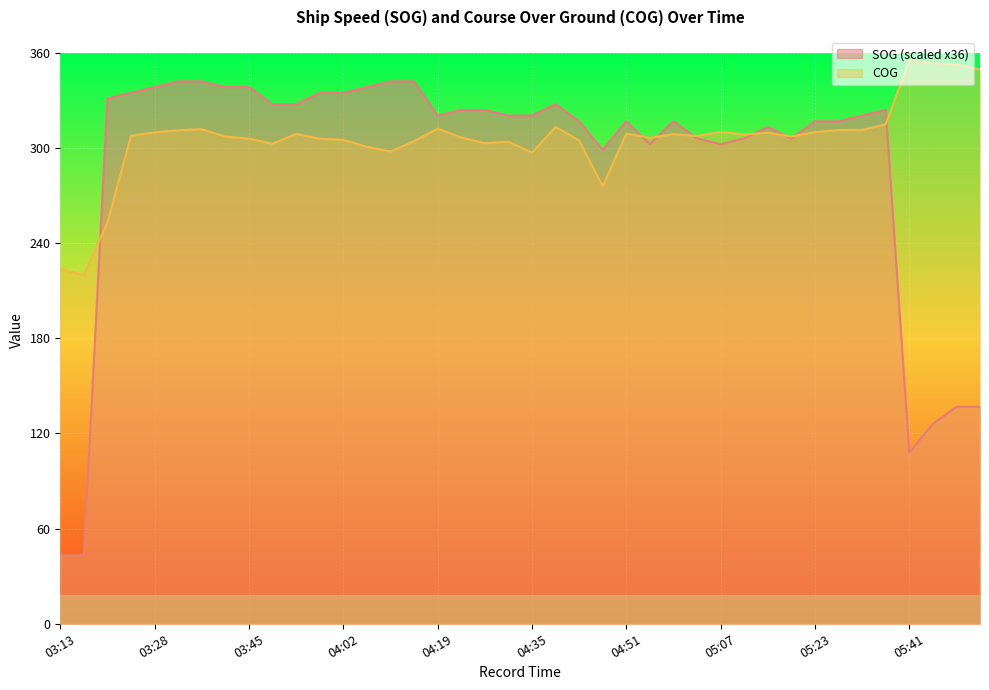

True or false: SOG has a value of 342.0 at 04:10.

True